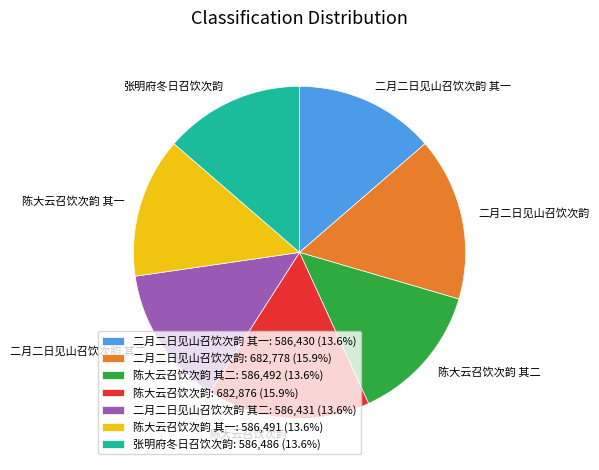

Approximately how many times larger is the value at 二月二日见山召饮次韵: 682,778 (15.9%) compared to 张明府冬日召饮次韵: 586,486 (13.6%)?

1.2